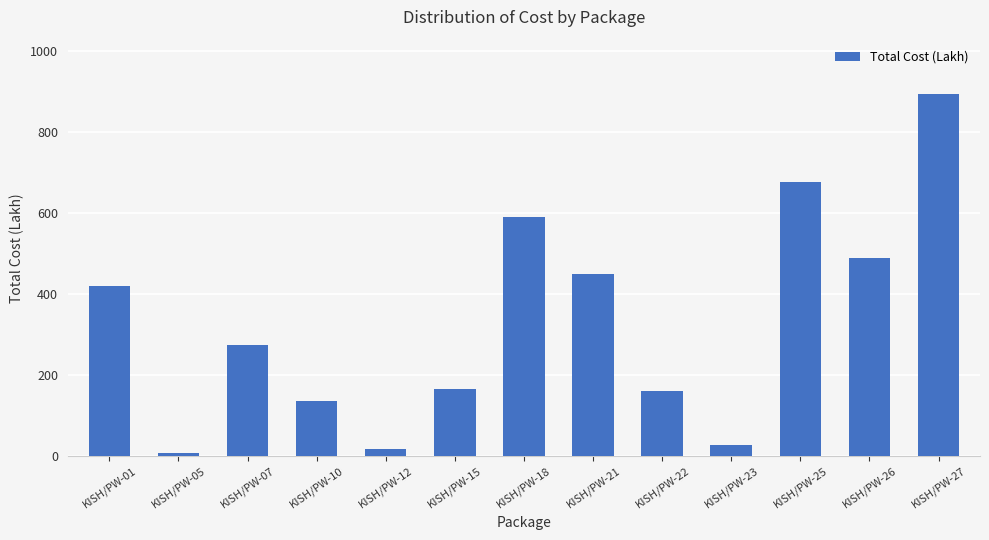

The chart shows a value of 148.3 at KISH/PW-21. True or false?

False